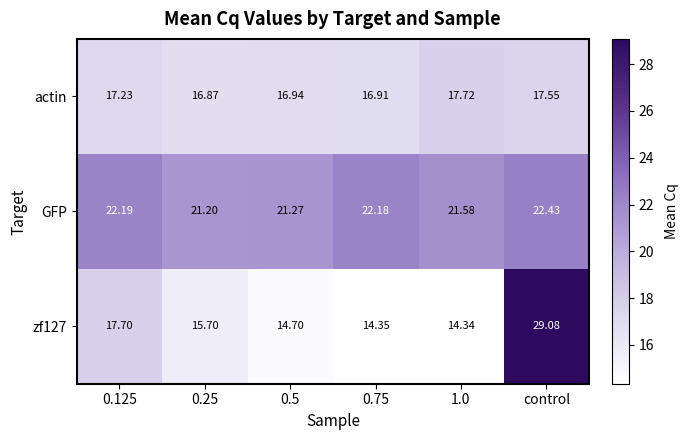

Which series has the largest total across all categories?

GFP